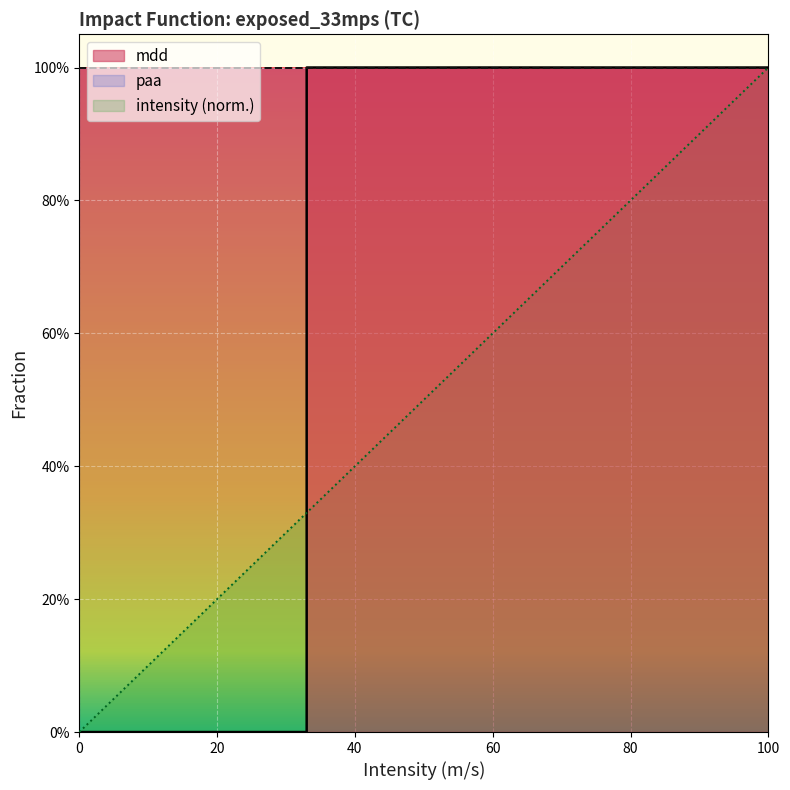

Count the intensity values in the range 0 to 1.

4